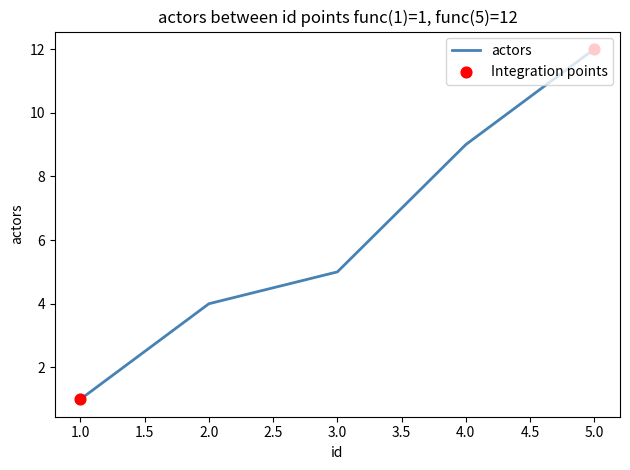

What is the change in value from 3.0 to 5.0?

+7